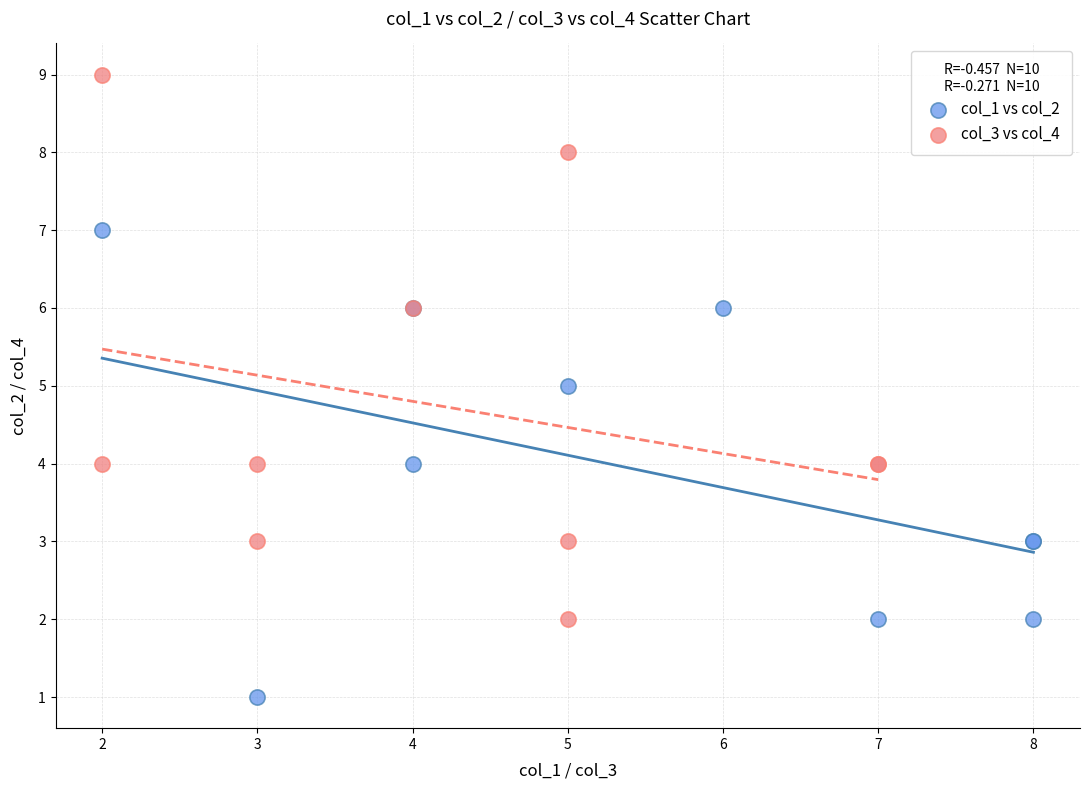

Which series contains the lowest Y value?

col_1 vs col_2